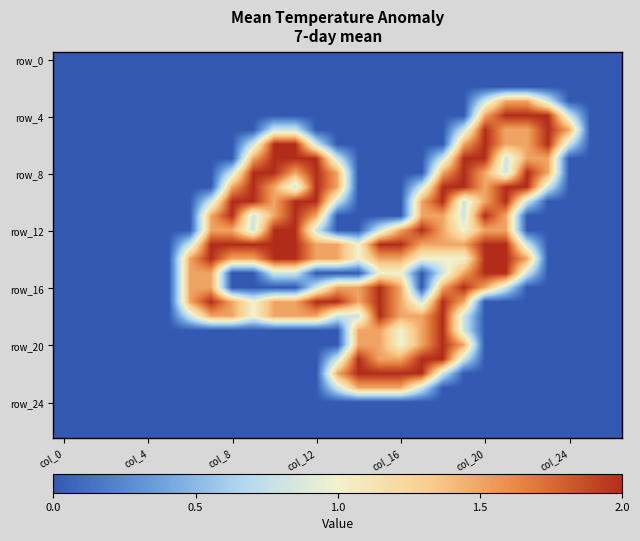

At how many categories does at least one series exceed 1?

19